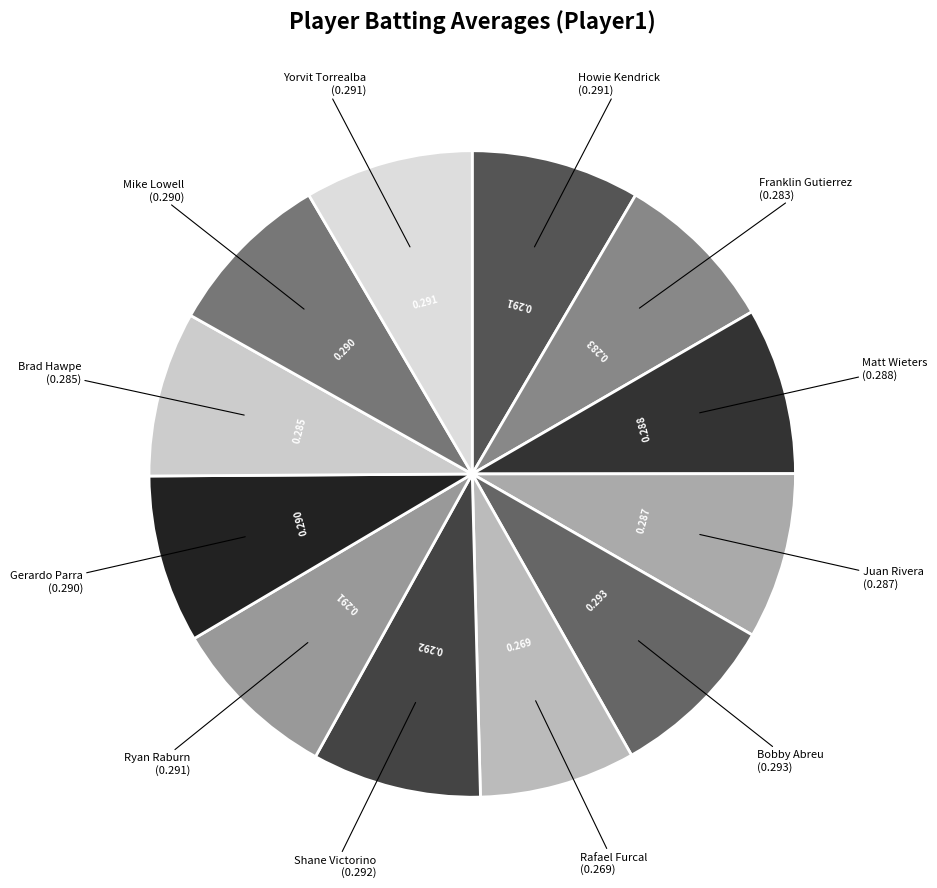

What is the largest slice in the pie chart?

Bobby Abreu